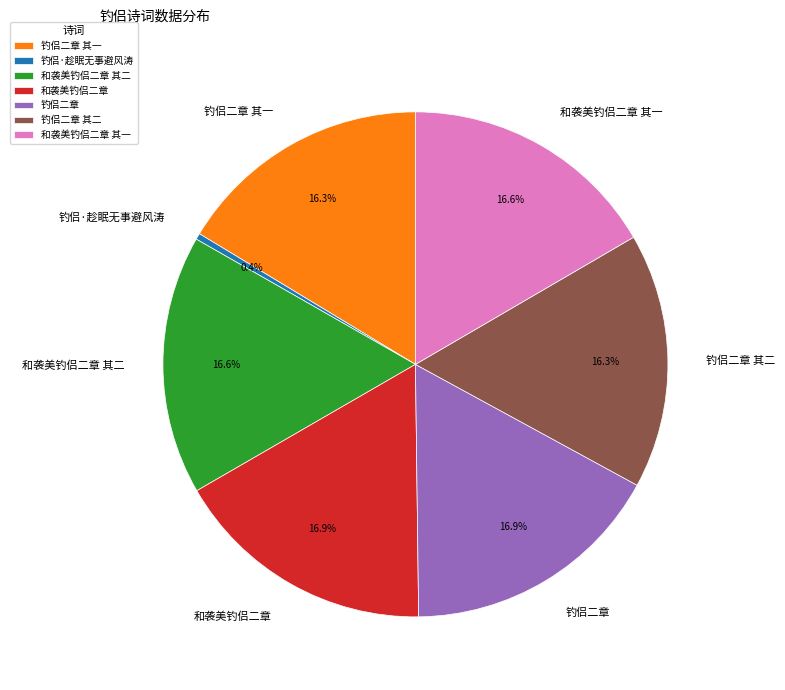

Is there a majority slice in this chart?

No